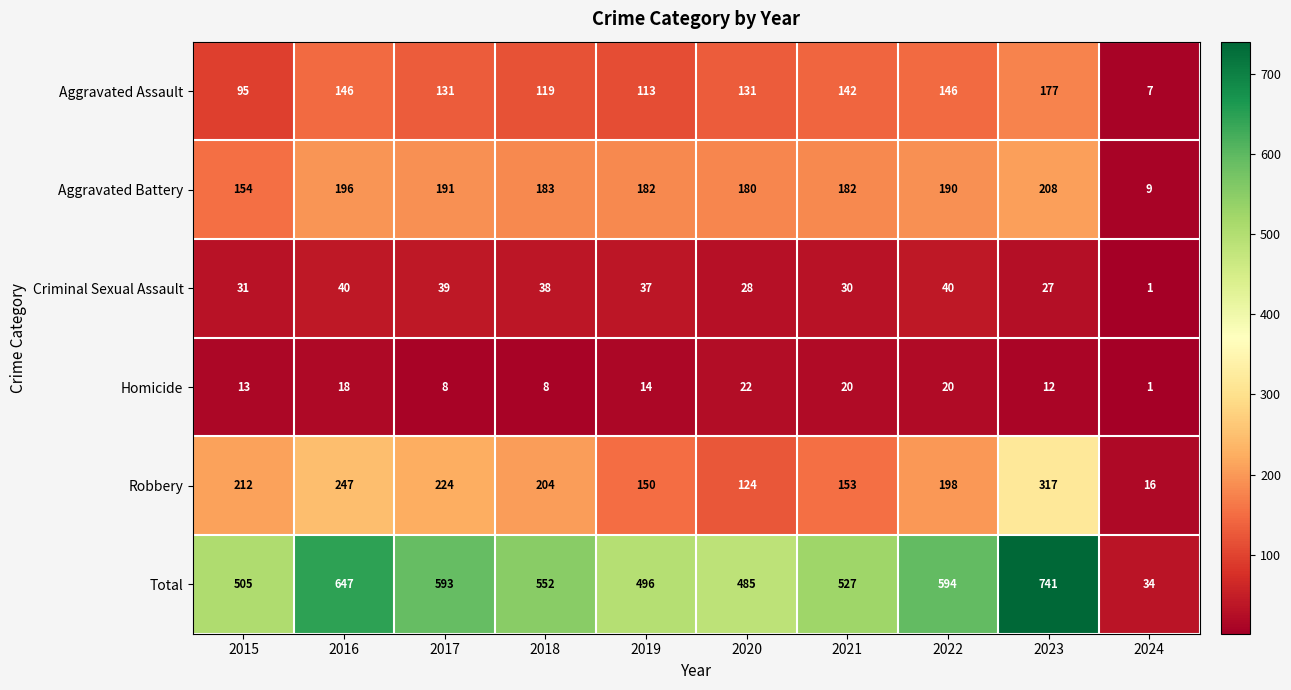

Which category has the highest value across all series?

2023